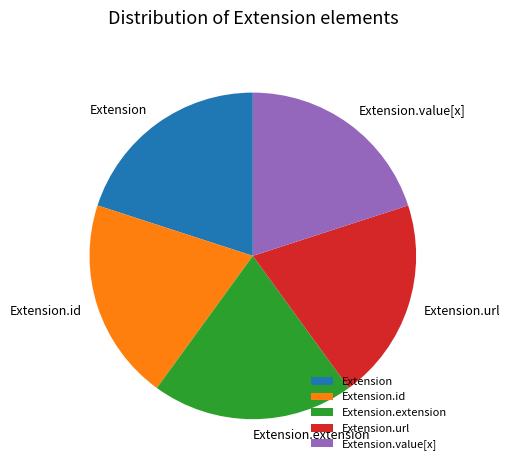

Combined, do Extension.url and Extension.id account for over 50%?

No